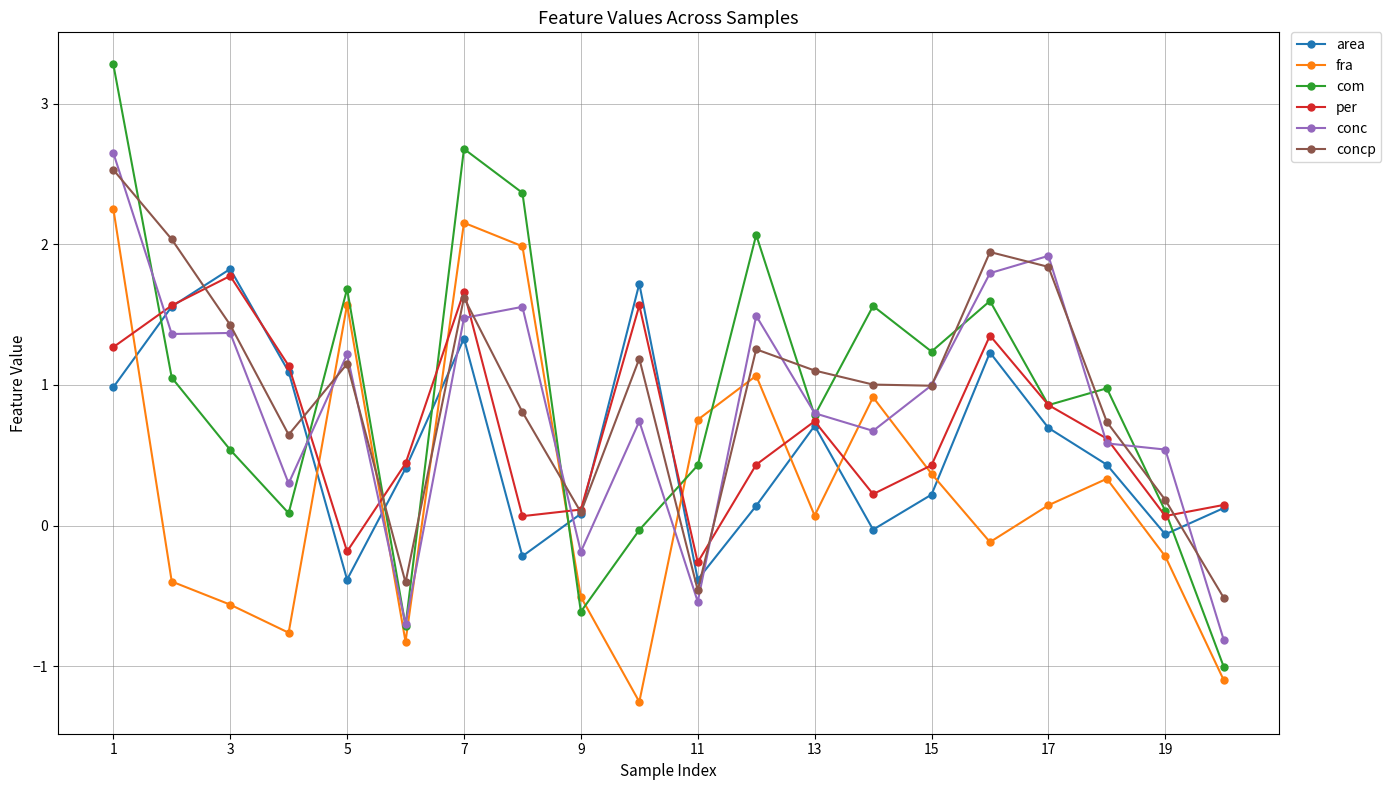

Which series has the largest range (max minus min)?

com